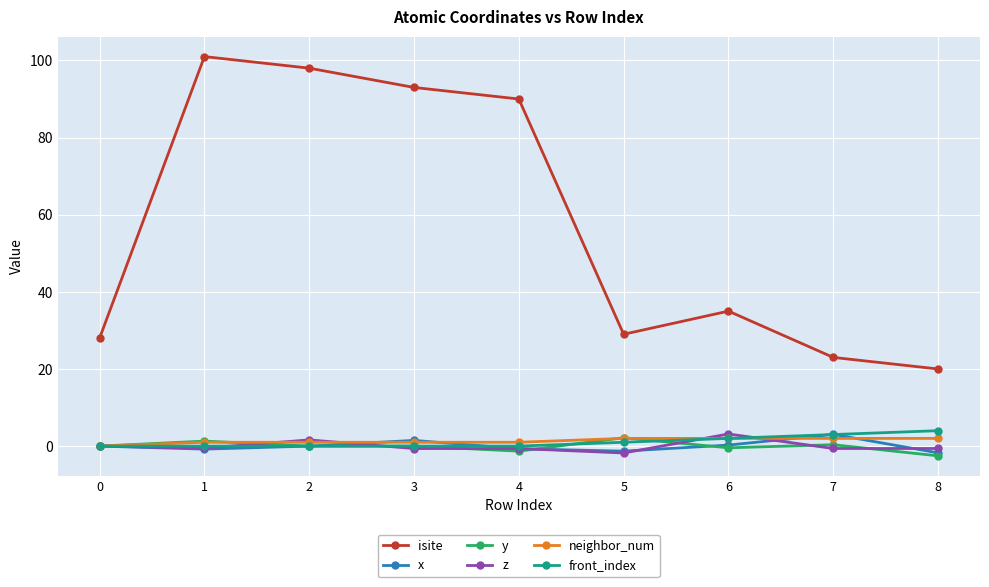

Which series has the widest spread of values?

isite